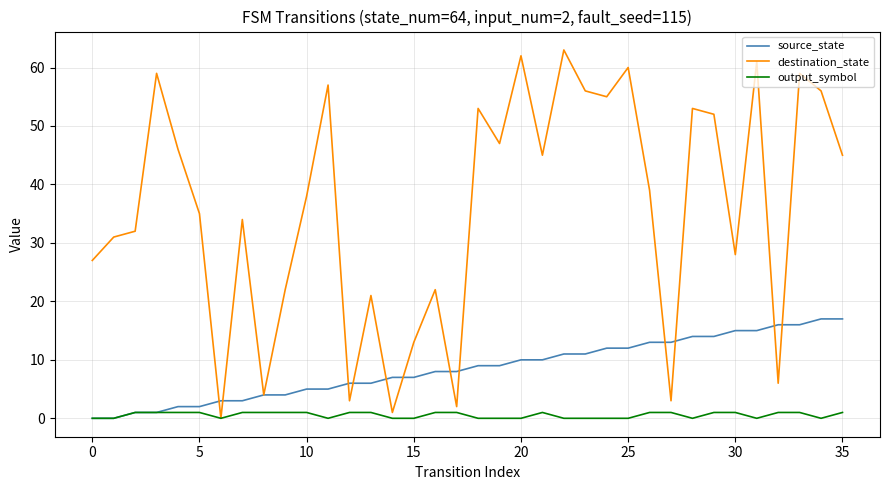

What are all the series names shown in the legend?

source_state, destination_state, output_symbol